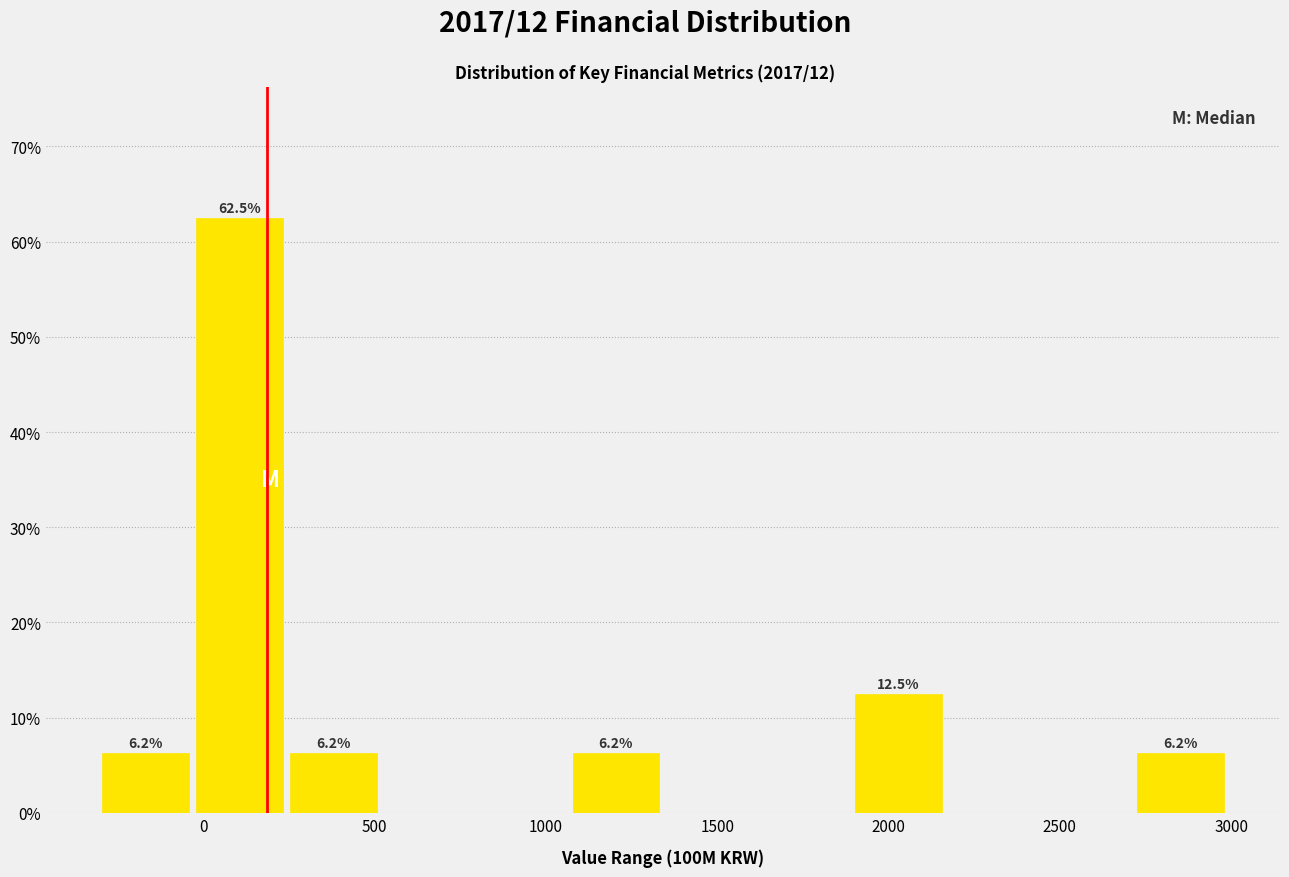

Over which range of the x-axis is the bar tallest?

-50 to 250